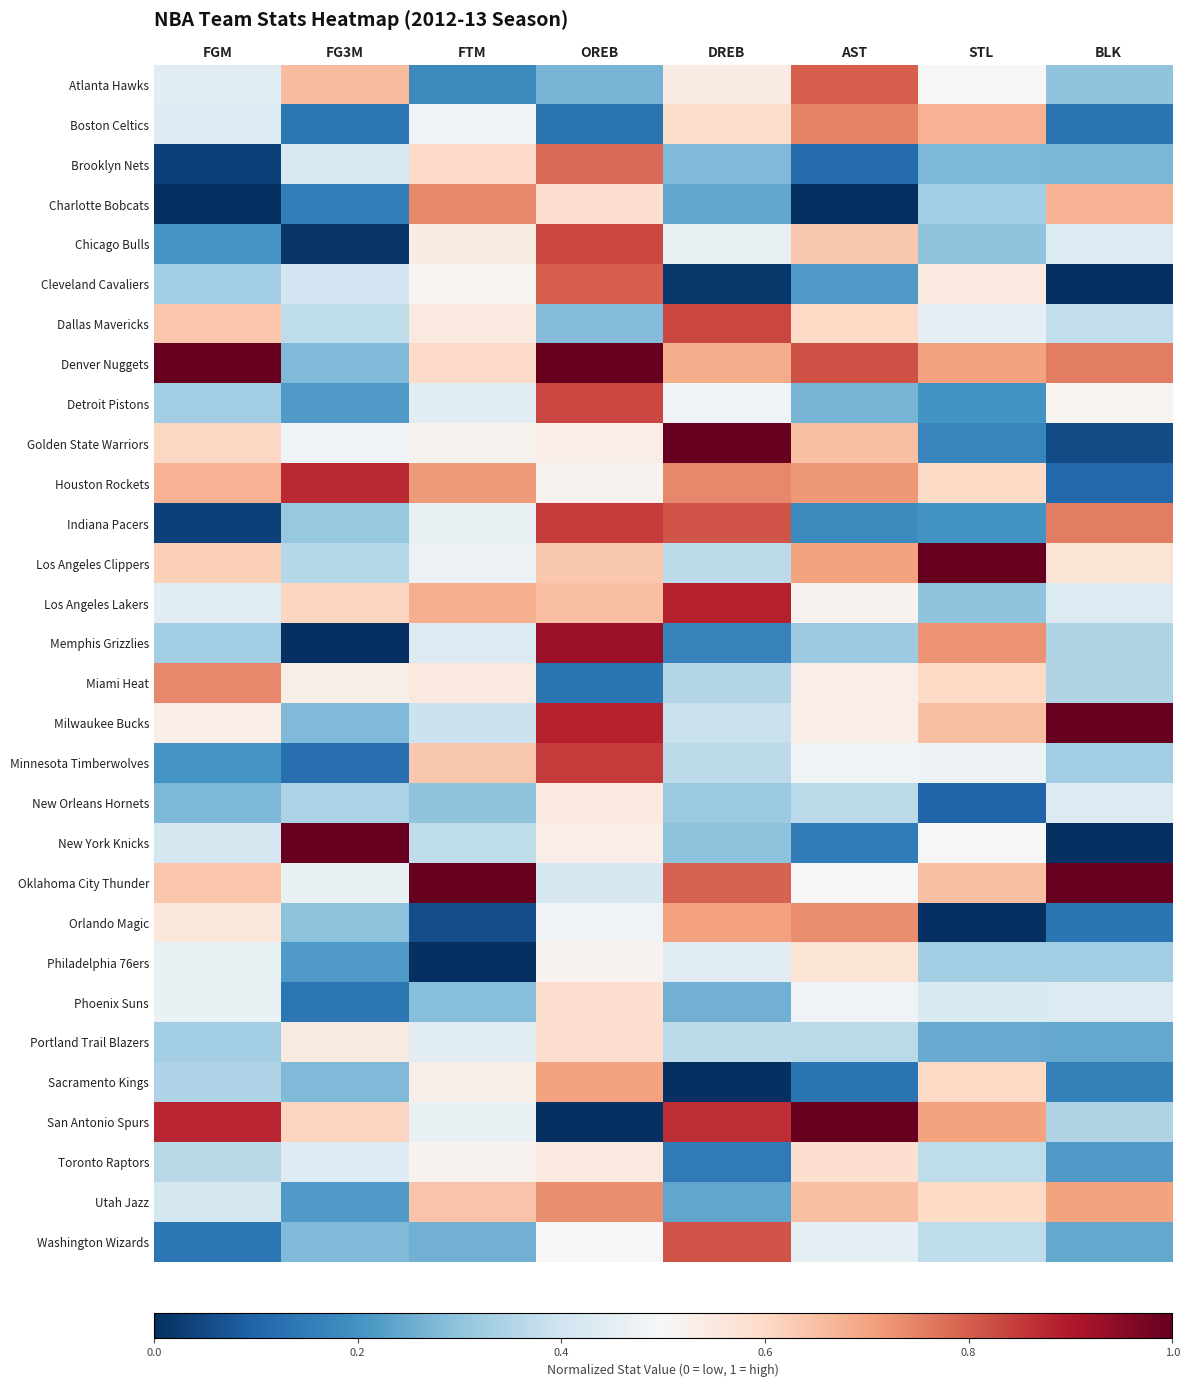

How many data points does each series have?

8